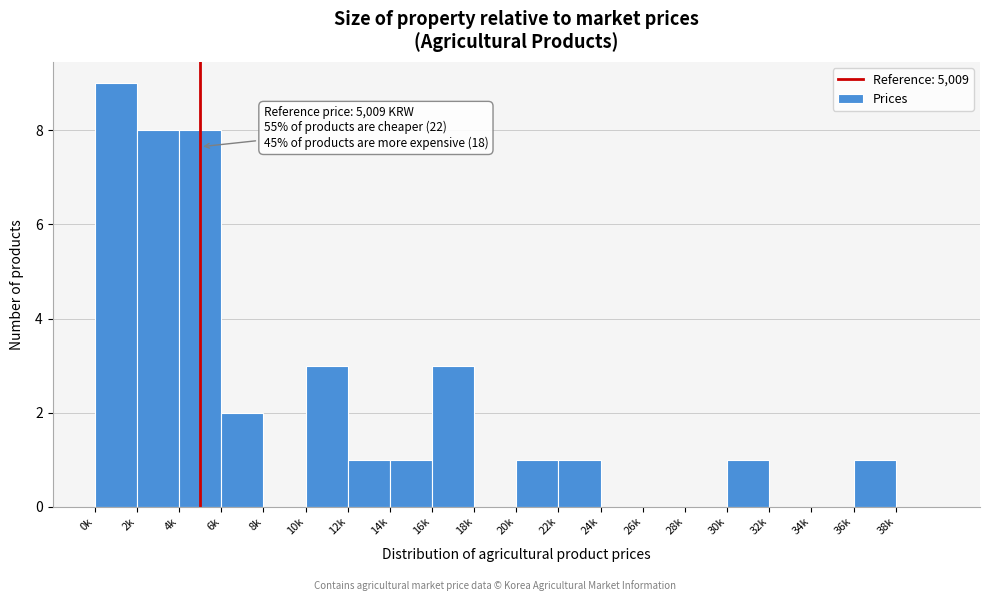

Reading left to right, what are all the values shown in this chart?

0k=9	2k=8	4k=8	6k=2	8k=0	10k=3	12k=1	14k=1	16k=3	18k=0	20k=1	22k=1	24k=0	26k=0	28k=0	30k=1	32k=0	34k=0	36k=1	38k=0